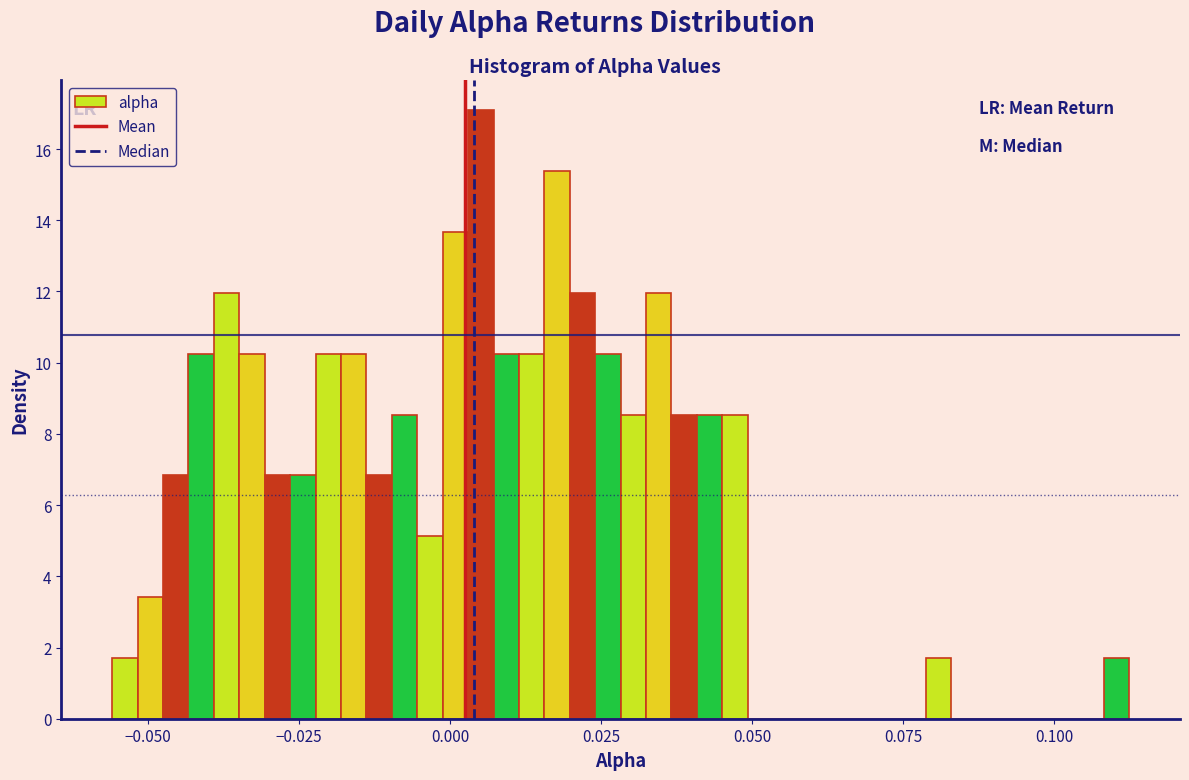

Read against the x-axis, roughly where is the centre of the tallest bar?

0.005